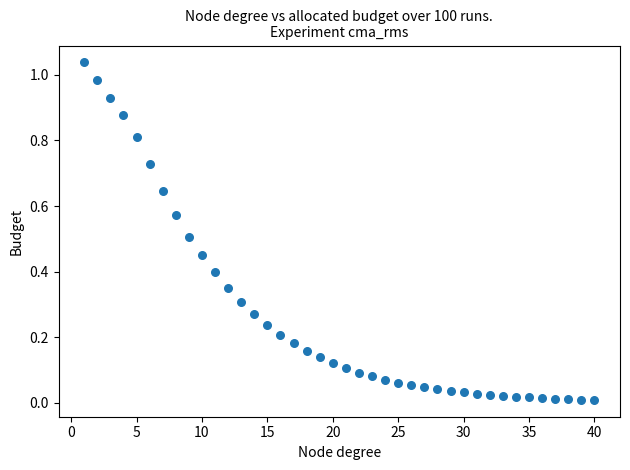

What is the range of X values (max minus min)?

39.0